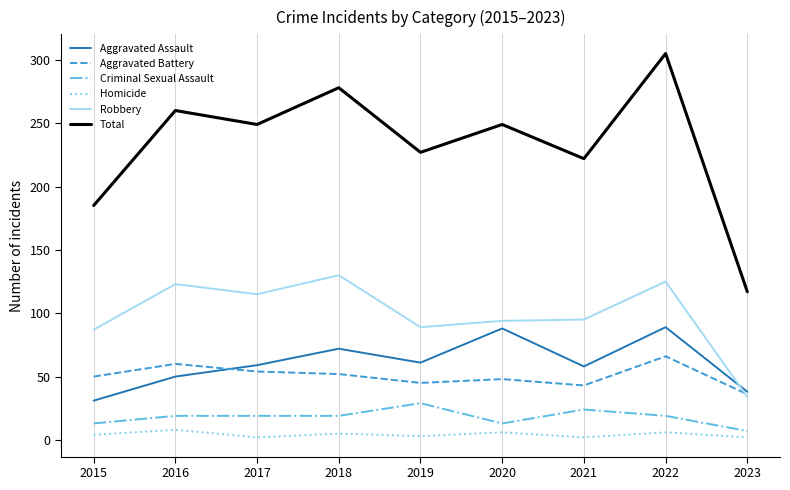

True or false: Aggravated Assault has a value of 11 at 2015.

False